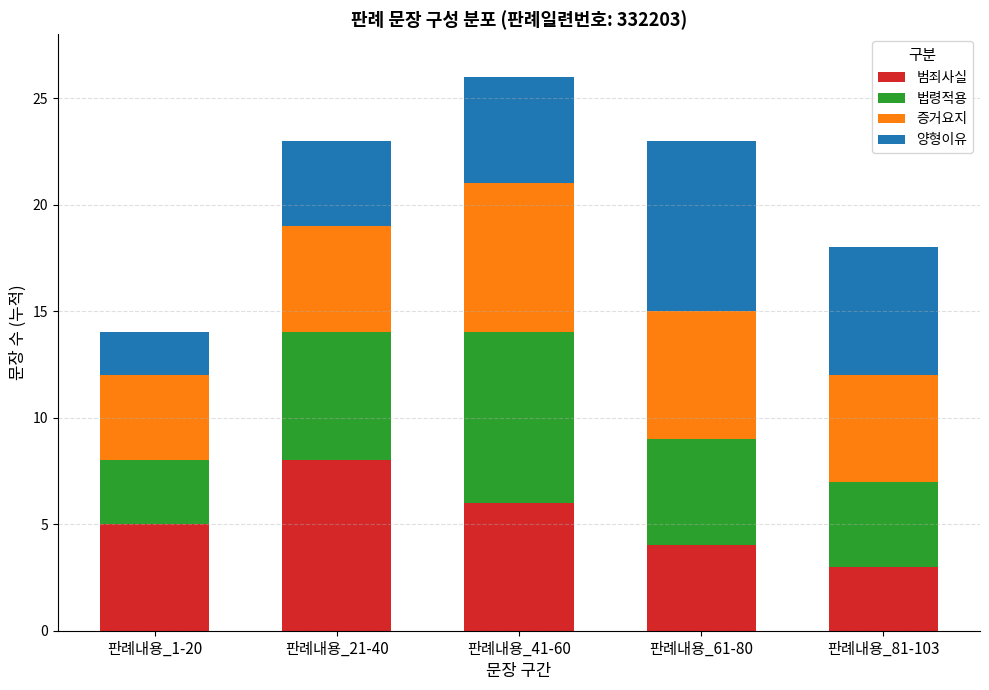

The 범죄사실 series shows 4 at 판례내용_21-40. True or false?

False